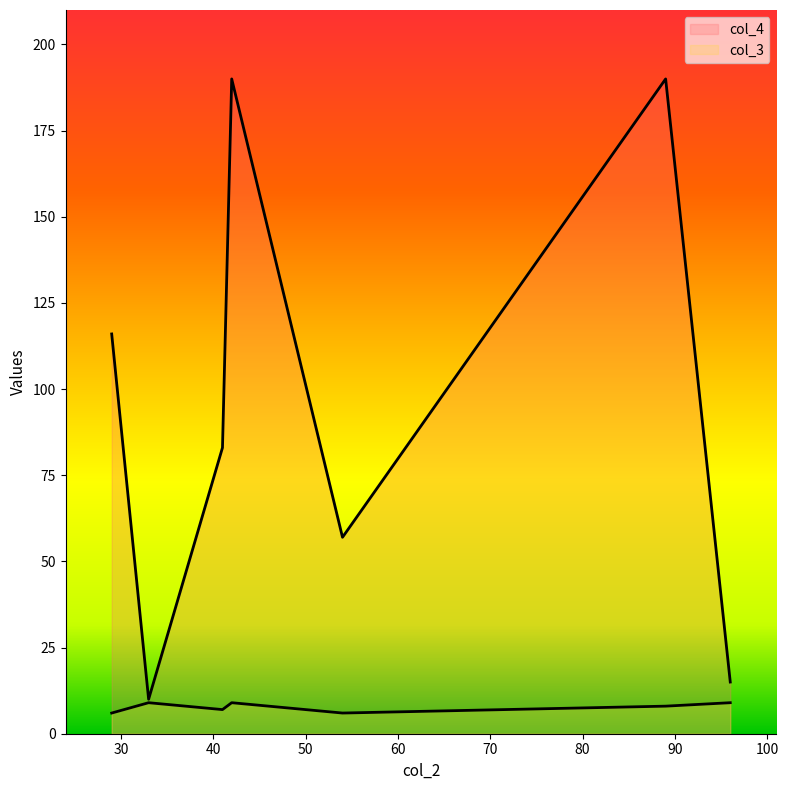

In col_4, how many points are lower than both neighbors (excluding endpoints)?

2